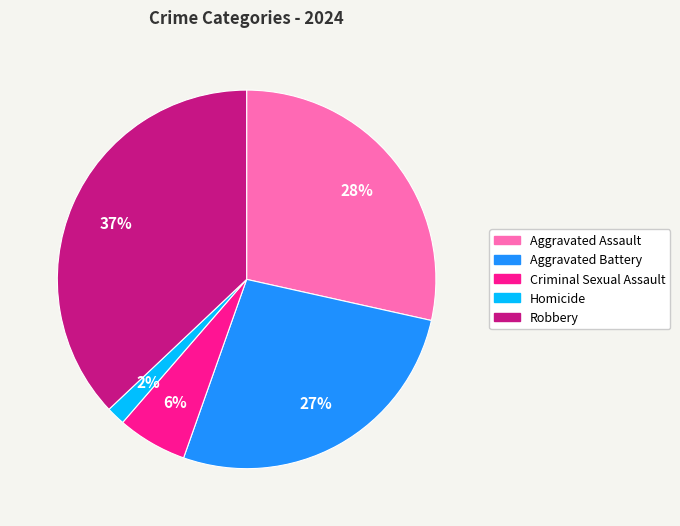

Is there a majority slice in this chart?

No